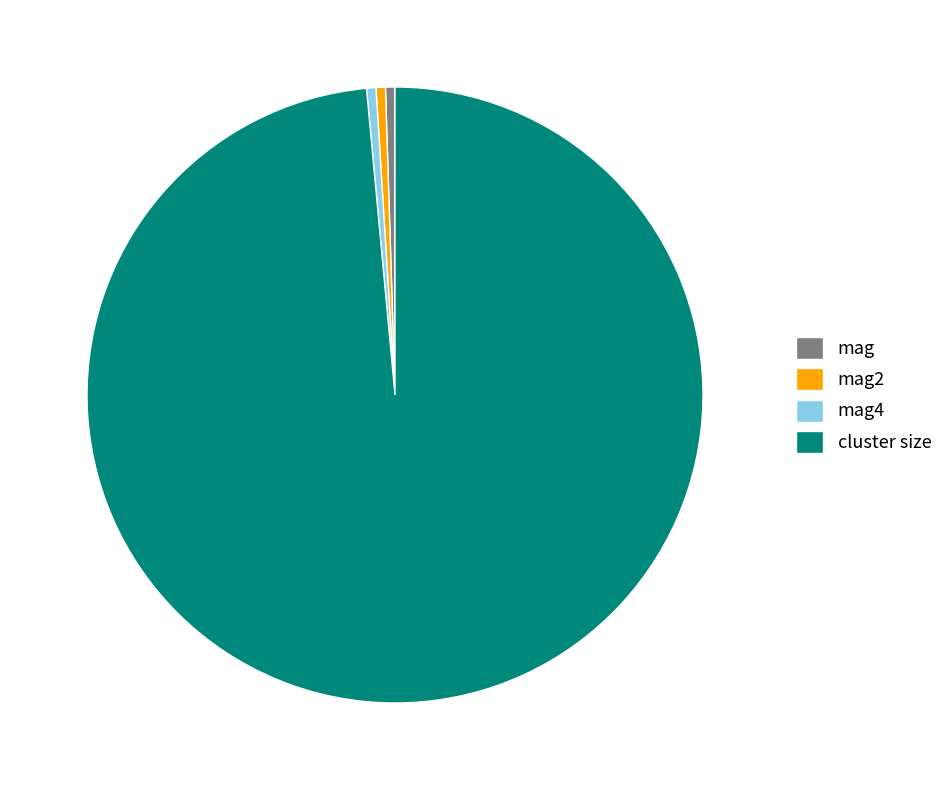

The mag2 slice represents 0% of the pie. True or false?

True